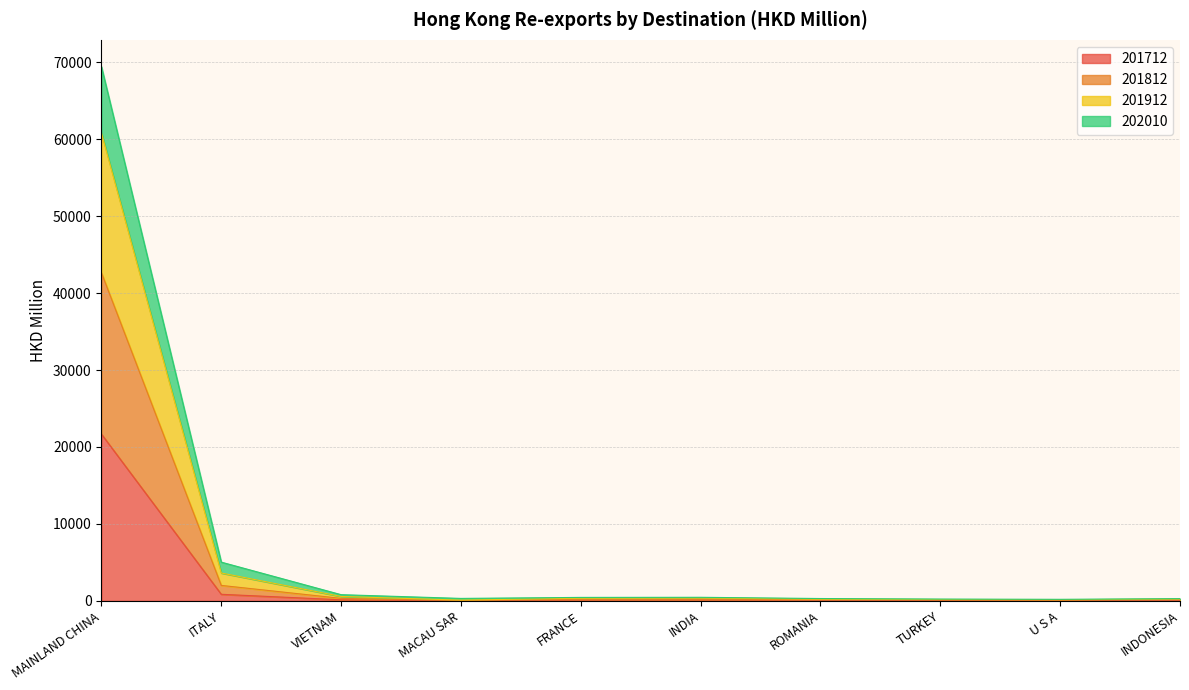

Does the chart display data point markers on the line(s)?

No